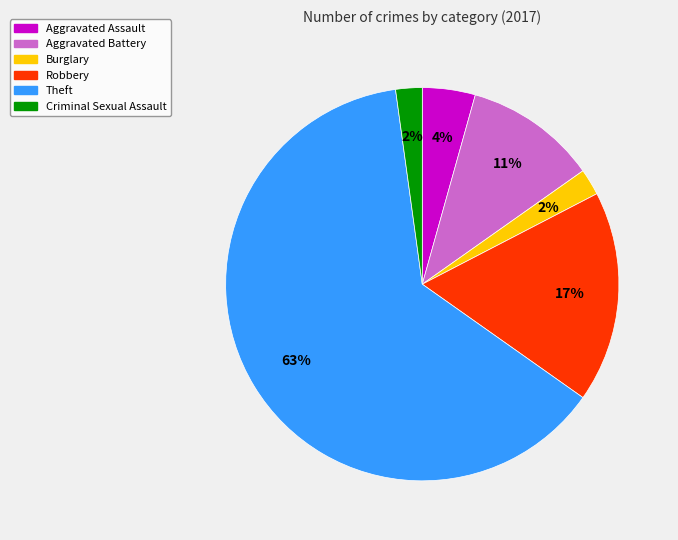

Between Aggravated Battery and Robbery, which is larger?

Robbery